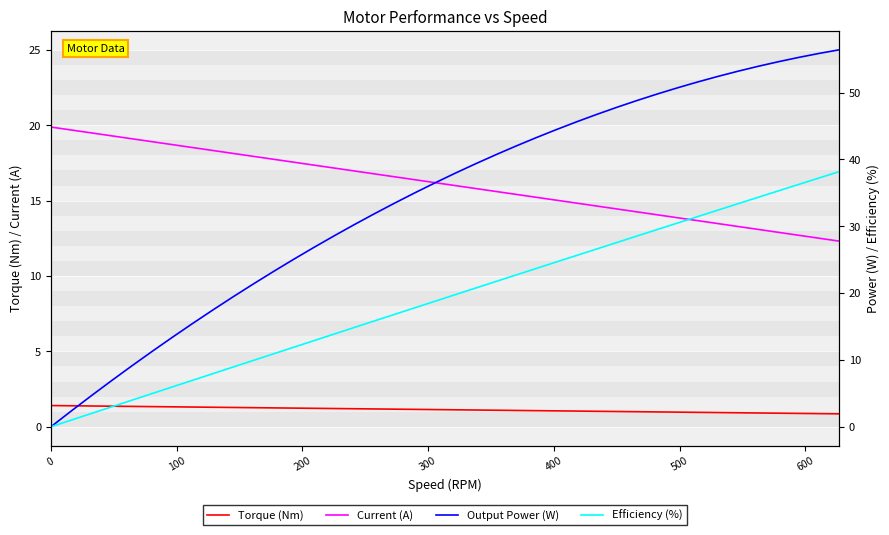

True or false: Torque (Nm) and Current (A) cross at least once.

False